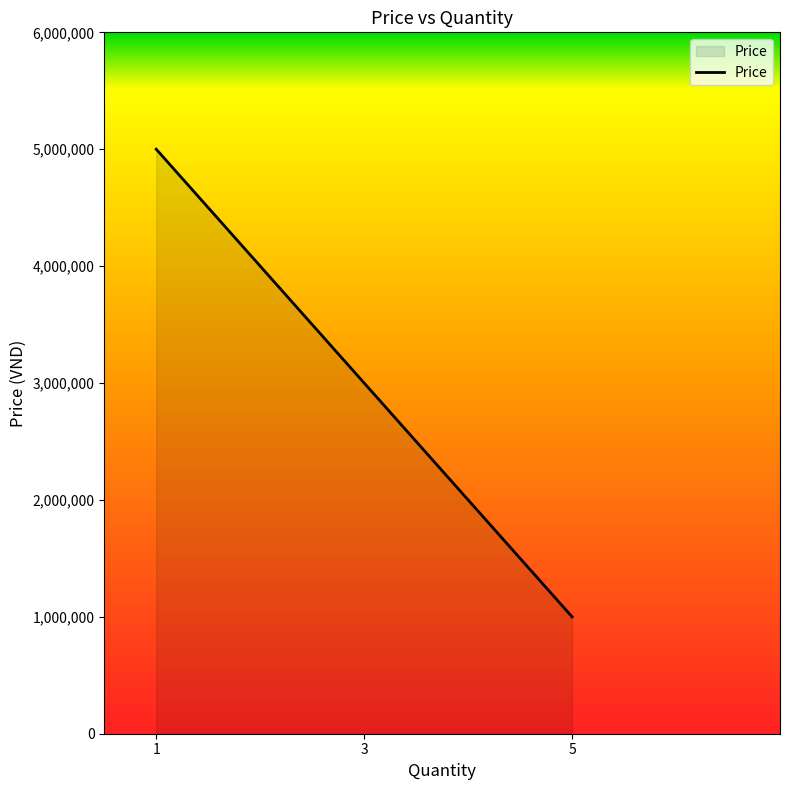

What is the average value?

3000000